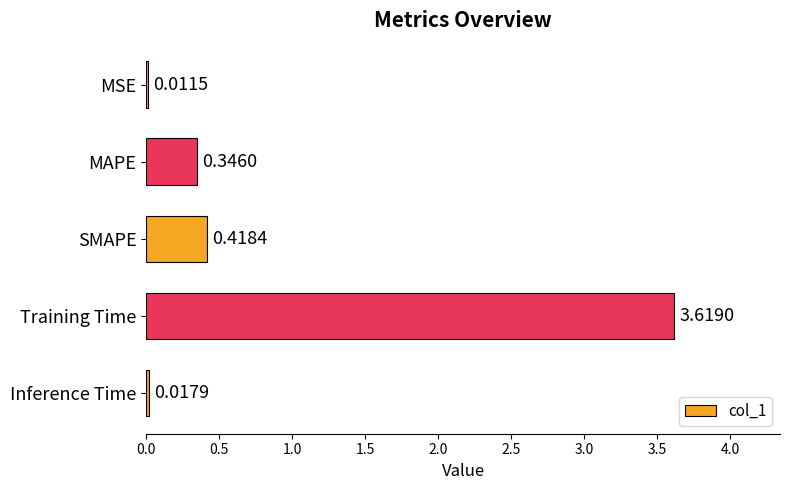

Between Training Time and MAPE, which is larger?

Training Time